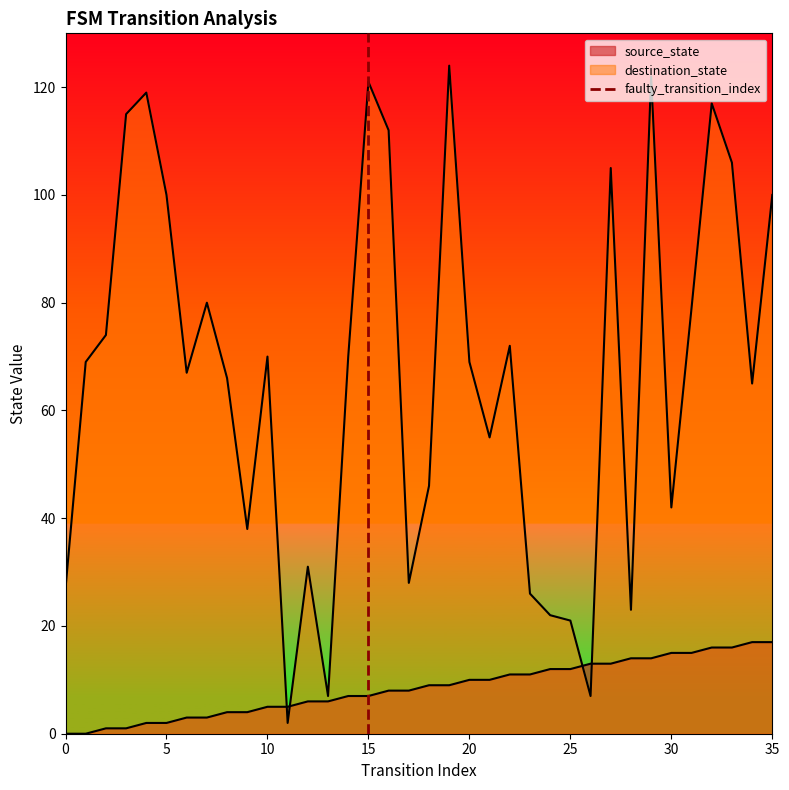

Count the values in the range 0 to 1.

2